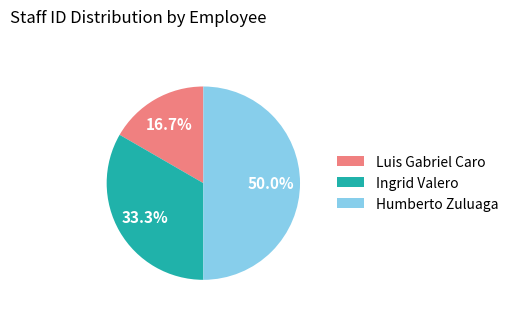

To the nearest percent, what is the difference between the Ingrid Valero and Luis Gabriel Caro slice percentages?

17%